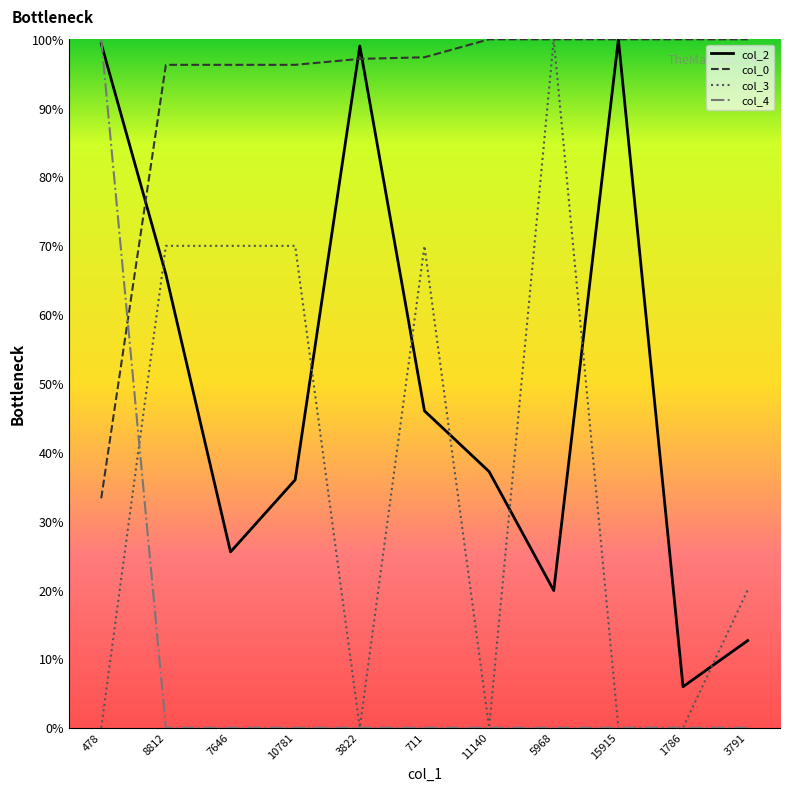

What is the difference between the highest and lowest values at 10781?

96.3